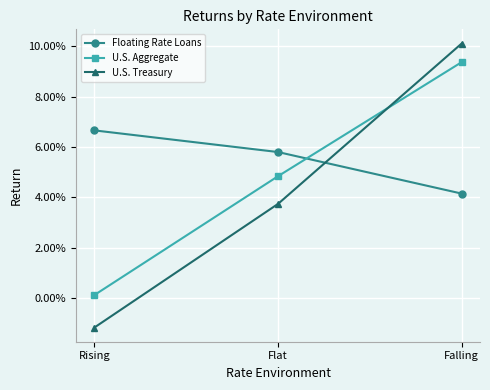

Is this an area chart (filled region under the line)?

No